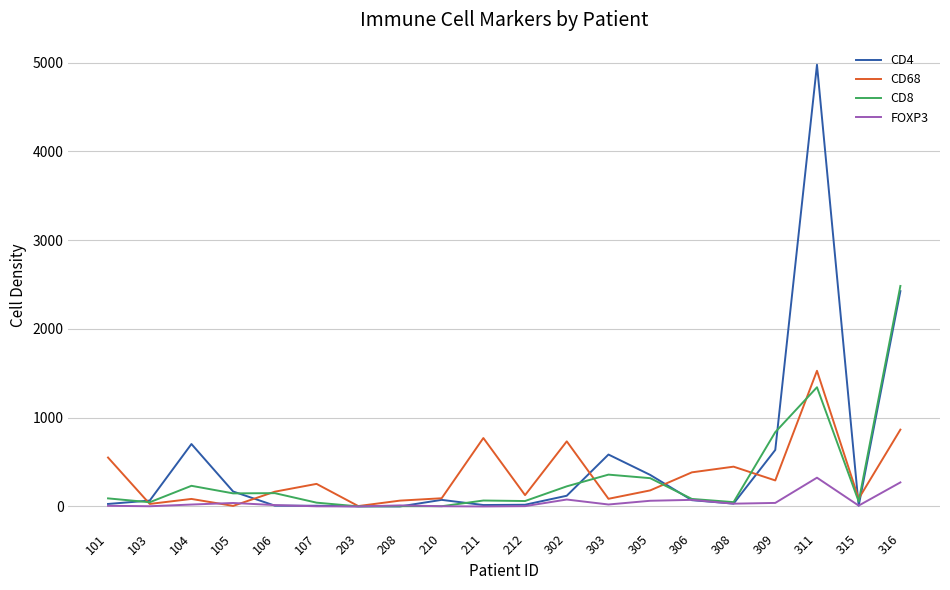

At which category does the chart reach its peak across all series?

311